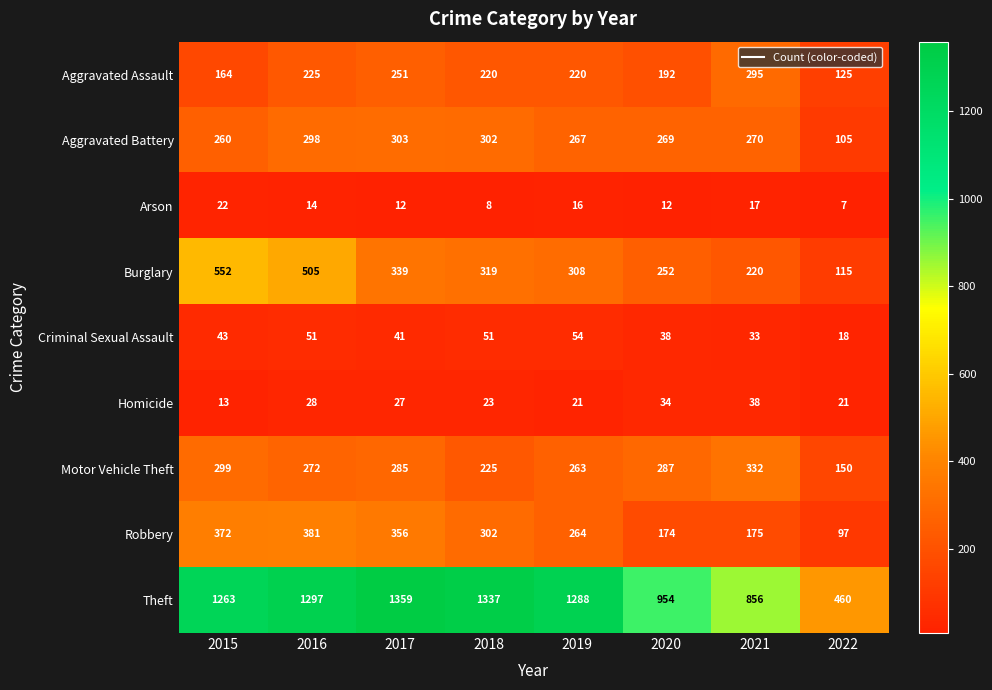

What is the difference between the Homicide values at 2021 and 2016?

10